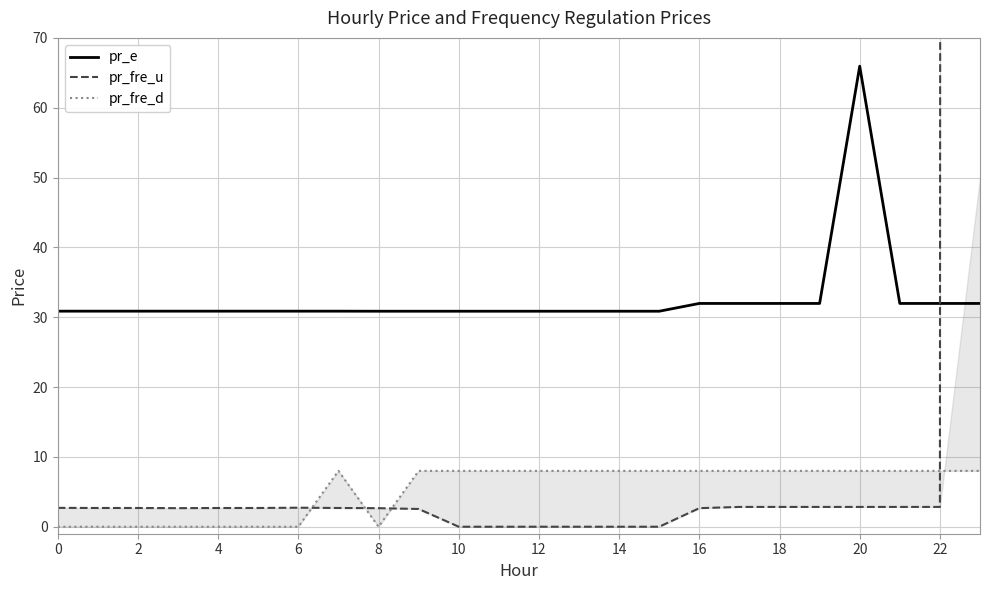

How many data points in pr_fre_u are above 2?

18